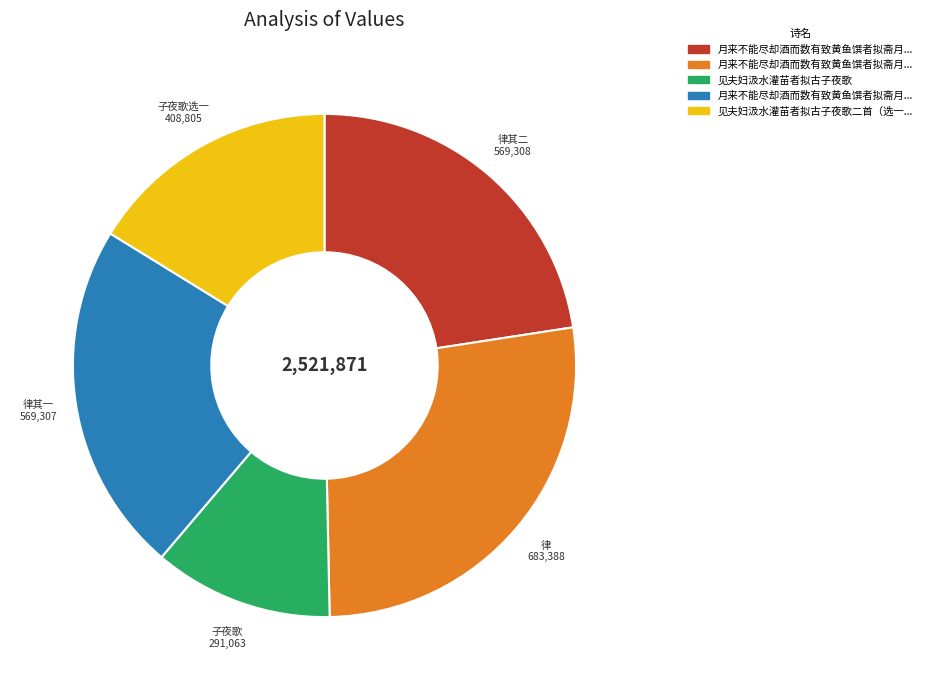

How many segments does this pie chart have?

5